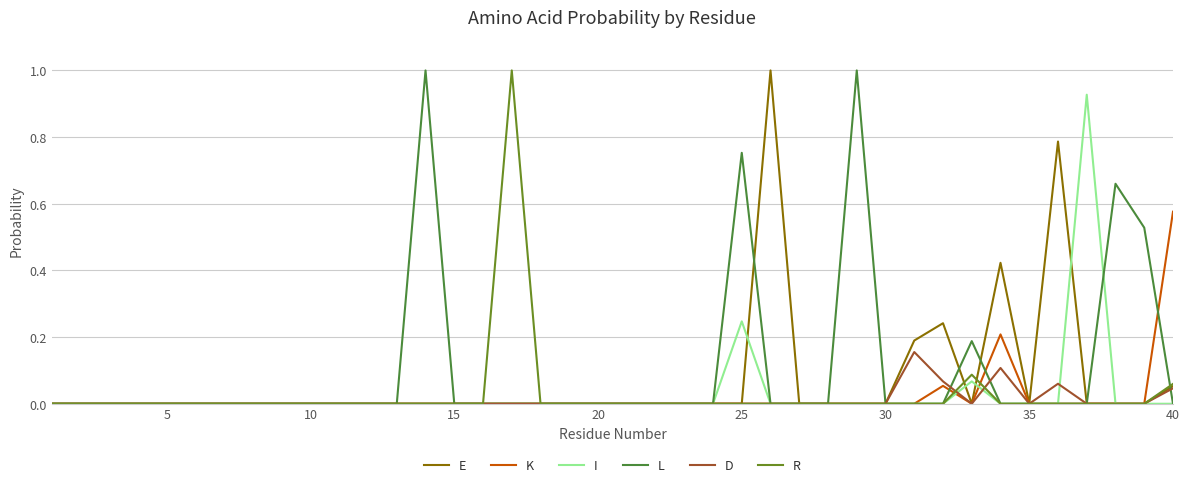

What are all the series names shown in the legend?

E, K, I, L, D, R